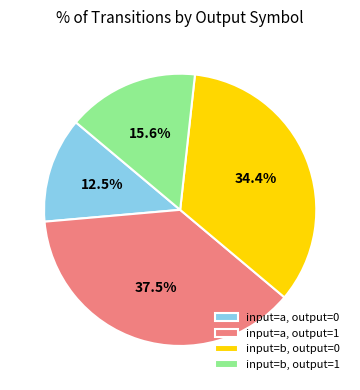

How many segments does this pie chart have?

4